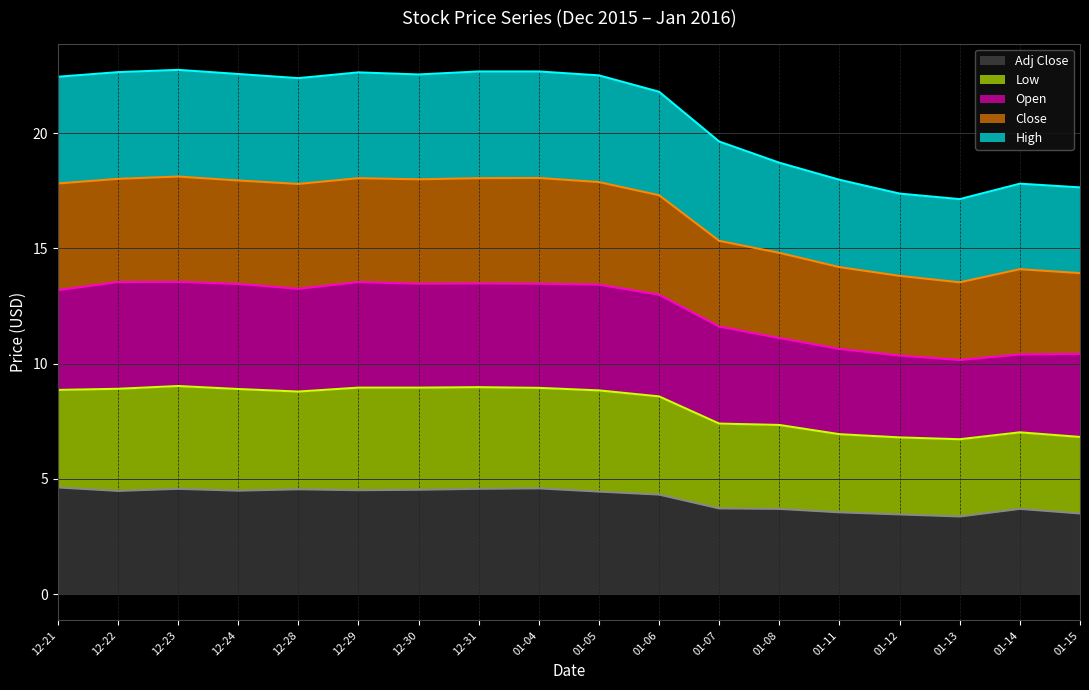

Reading left to right, transcribe all the data shown in this chart.

Open: 12-21=4.3	12-22=4.6	12-23=4.5	12-24=4.6	12-28=4.5	12-29=4.6	12-30=4.5	12-31=4.5	01-04=4.5	01-05=4.6	01-06=4.4	01-07=4.2	01-08=3.8	01-11=3.7	01-12=3.5	01-13=3.4	01-14=3.4	01-15=3.6
High: 12-21=4.6	12-22=4.6	12-23=4.6	12-24=4.6	12-28=4.6	12-29=4.6	12-30=4.6	12-31=4.6	01-04=4.6	01-05=4.6	01-06=4.5	01-07=4.3	01-08=3.9	01-11=3.8	01-12=3.6	01-13=3.6	01-14=3.7	01-15=3.7
Low: 12-21=4.2	12-22=4.4	12-23=4.5	12-24=4.4	12-28=4.2	12-29=4.5	12-30=4.4	12-31=4.4	01-04=4.4	01-05=4.4	01-06=4.3	01-07=3.7	01-08=3.6	01-11=3.4	01-12=3.3	01-13=3.4	01-14=3.3	01-15=3.3
Close: 12-21=4.6	12-22=4.5	12-23=4.6	12-24=4.5	12-28=4.6	12-29=4.5	12-30=4.5	12-31=4.6	01-04=4.6	01-05=4.4	01-06=4.3	01-07=3.7	01-08=3.7	01-11=3.6	01-12=3.5	01-13=3.4	01-14=3.7	01-15=3.5
Adj Close: 12-21=4.6	12-22=4.5	12-23=4.6	12-24=4.5	12-28=4.5	12-29=4.5	12-30=4.5	12-31=4.6	01-04=4.6	01-05=4.5	01-06=4.3	01-07=3.7	01-08=3.7	01-11=3.5	01-12=3.5	01-13=3.4	01-14=3.7	01-15=3.5